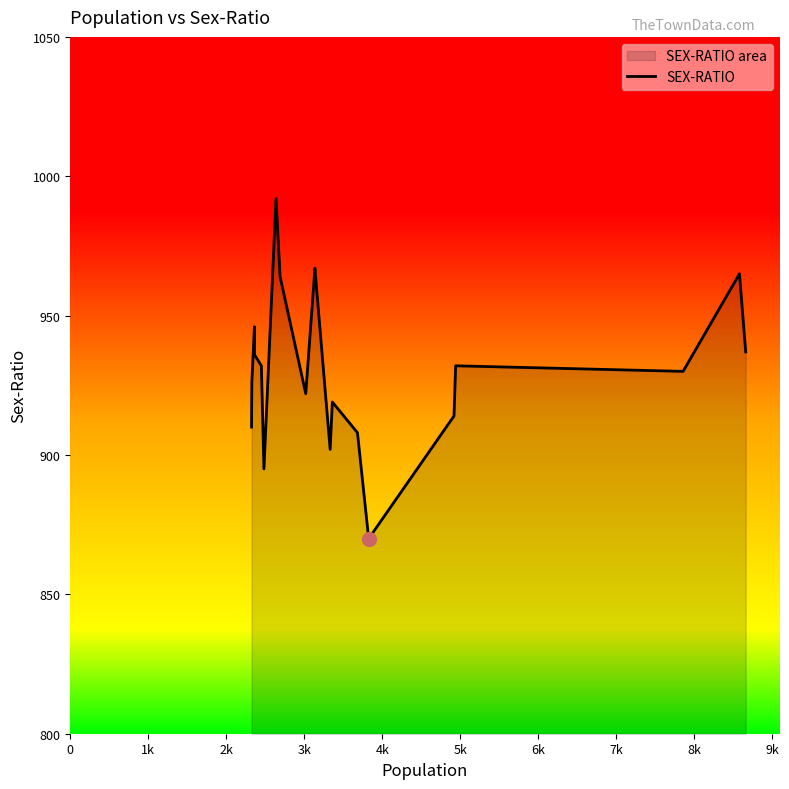

What is the difference between the maximum and minimum values?

122